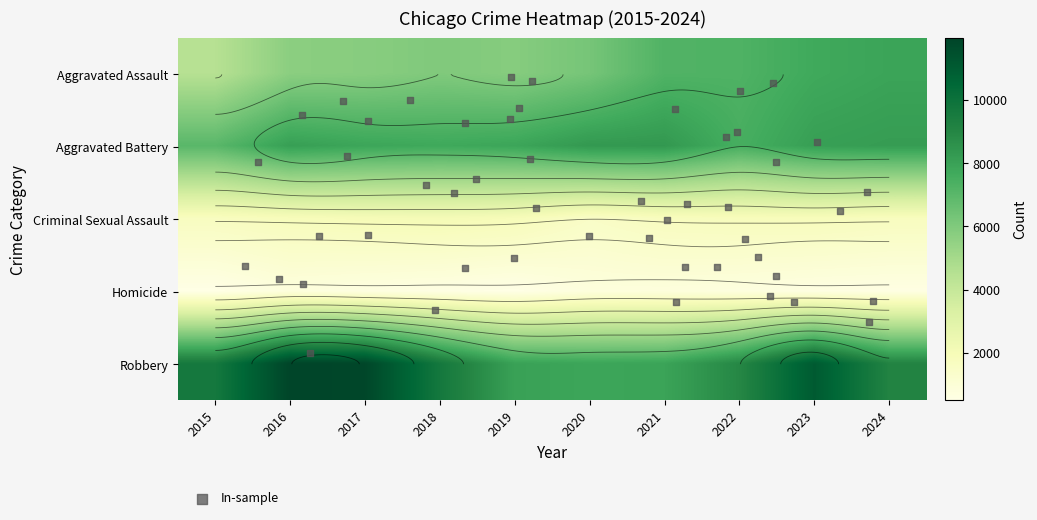

At which category is the sum across all series the highest?

2023